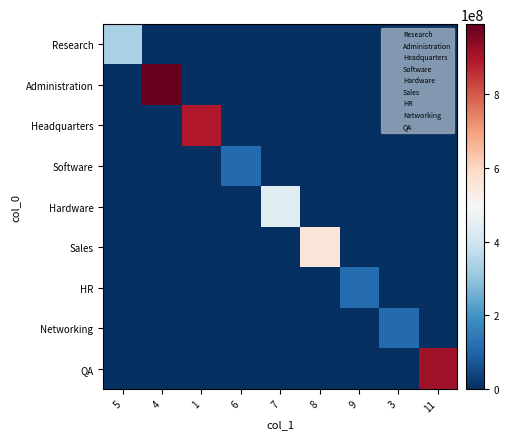

What is the spread (max minus min) of values at 11?

913323708